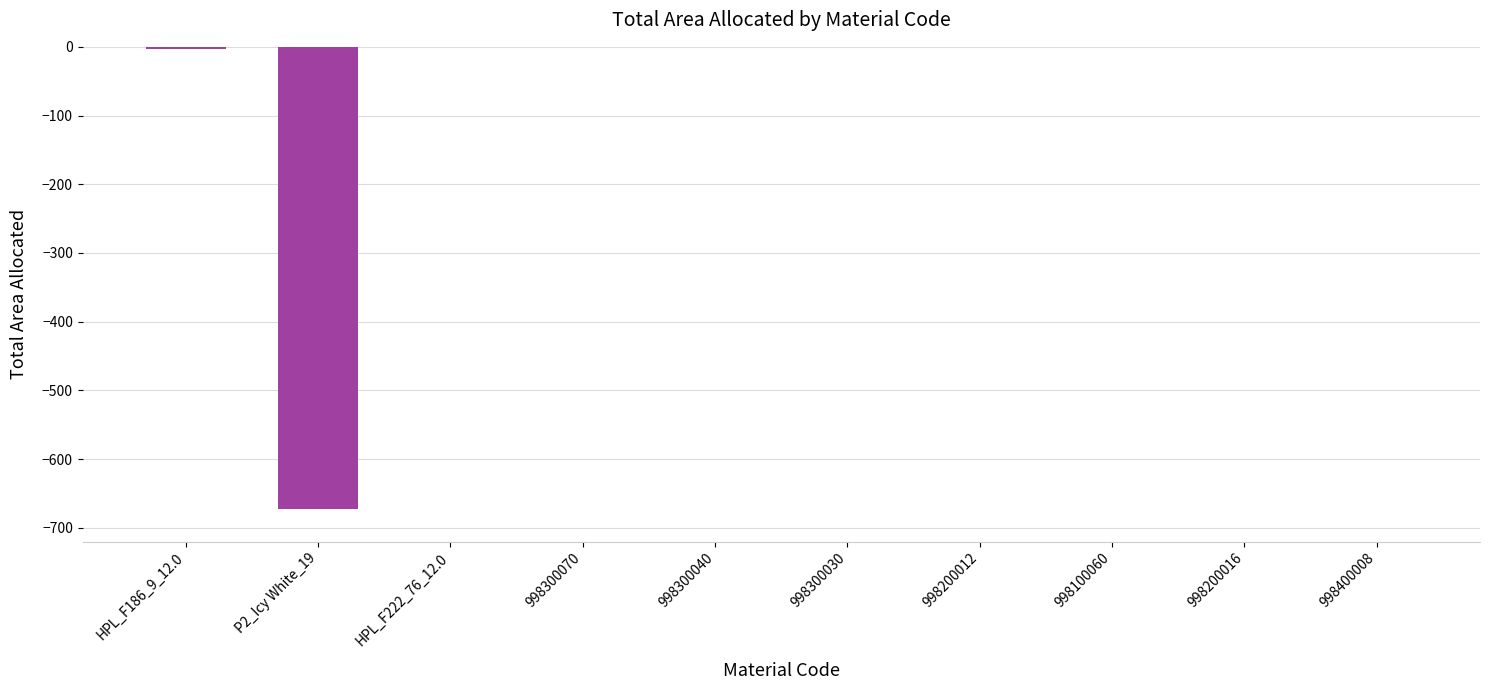

The value at 998100060 is 0.0. True or false?

True